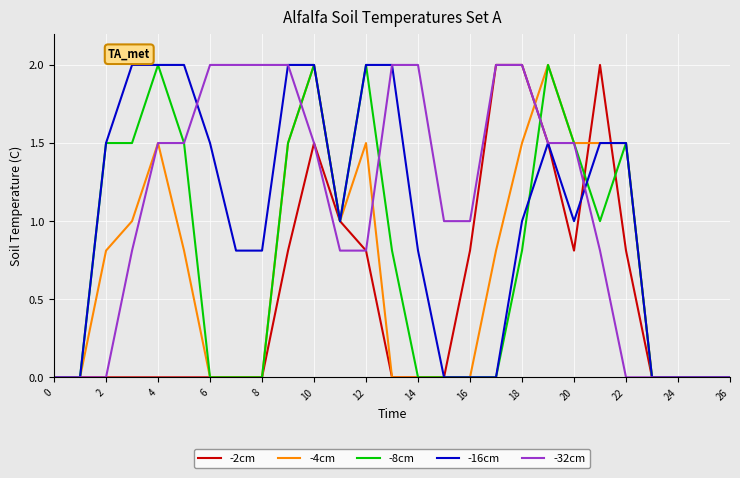

At which category is the sum across all series the highest?

10